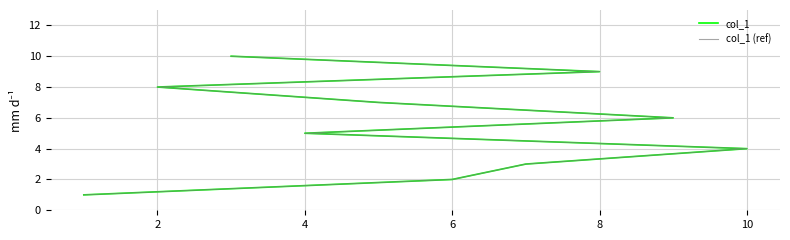

Is it true that col_1 (ref) equals 5 at 10?

False